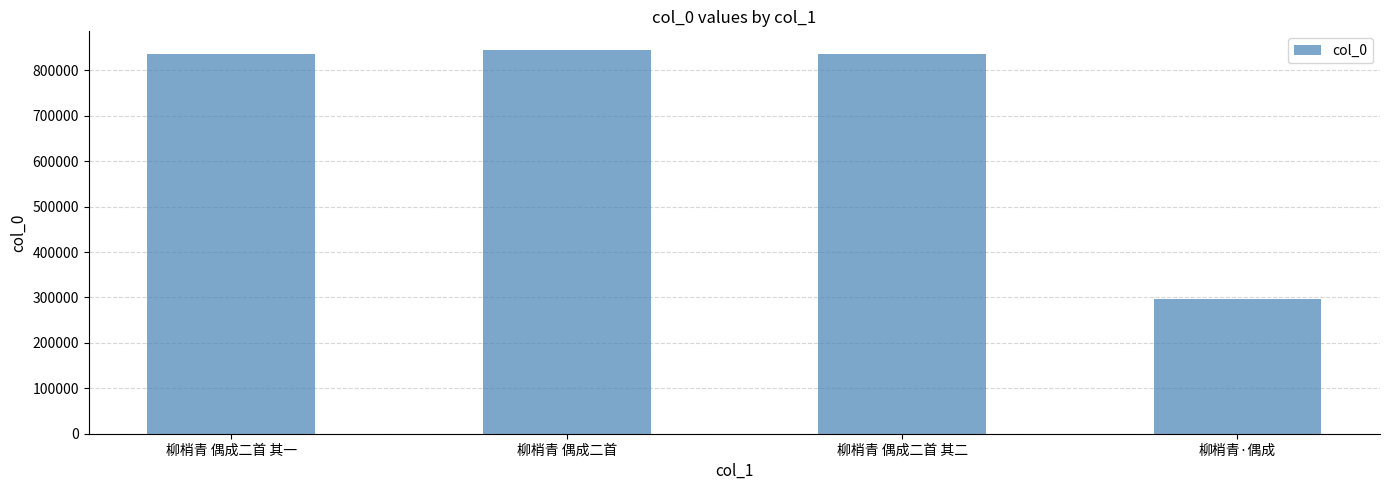

What is the ratio of the value at 柳梢青 偶成二首 其二 to the value at 柳梢青 偶成二首 其一?

1.0